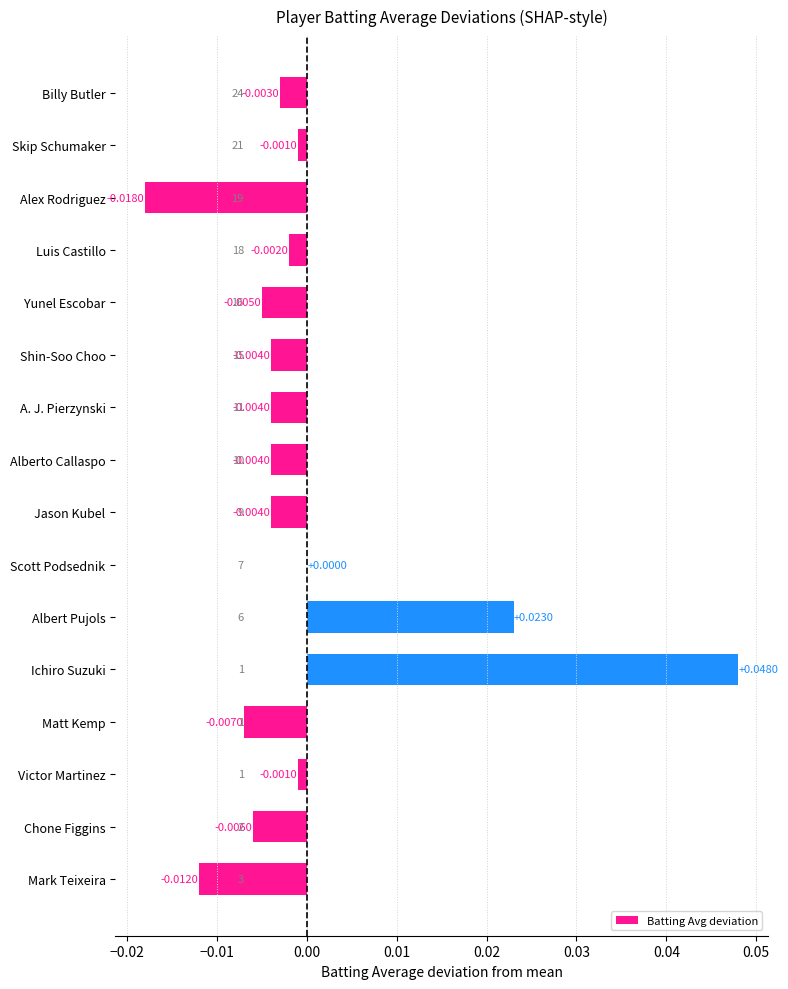

Which has a higher value, Matt Kemp or A. J. Pierzynski?

A. J. Pierzynski